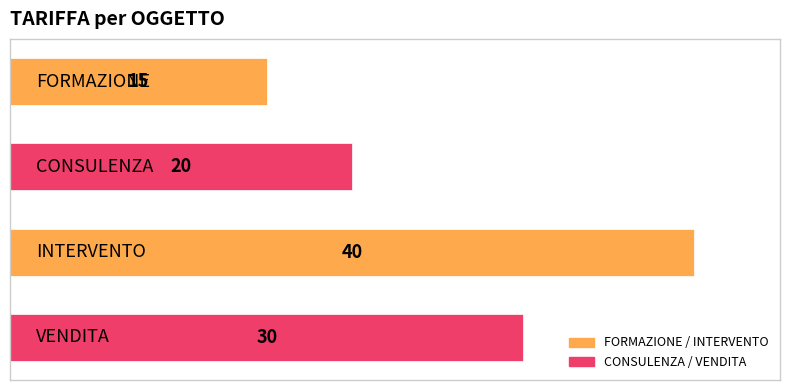

What is the difference between the maximum and minimum values?

25